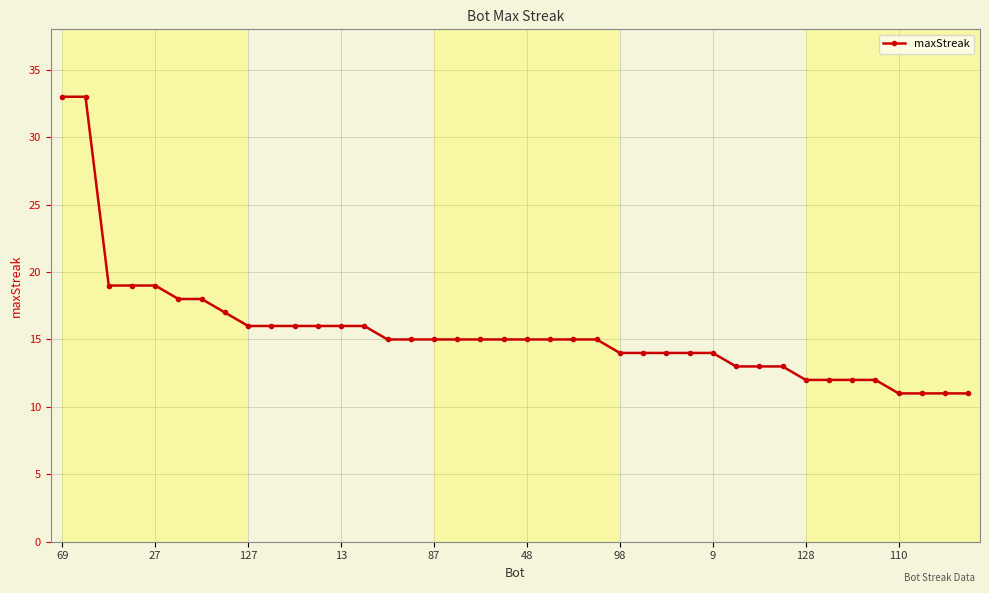

What is the maximum value shown in the chart?

33